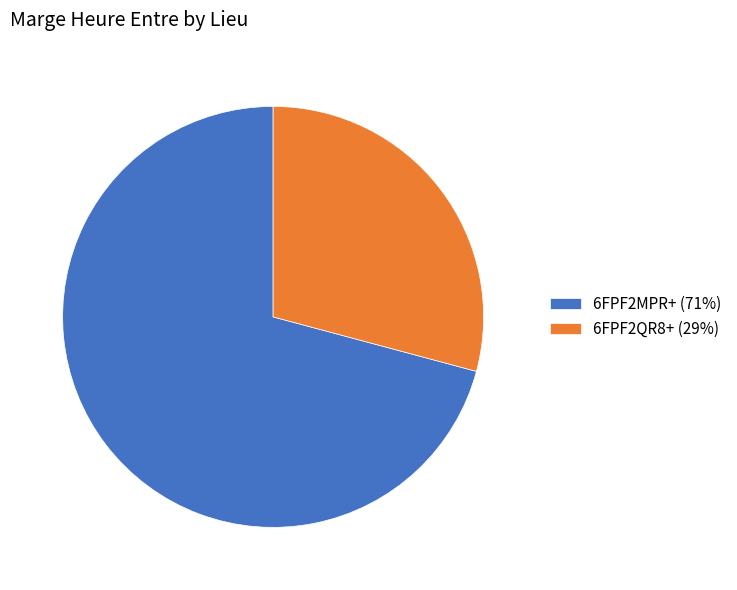

Combined, do 6FPF2MPR+ (71%) and 6FPF2QR8+ (29%) account for over 50%?

Yes